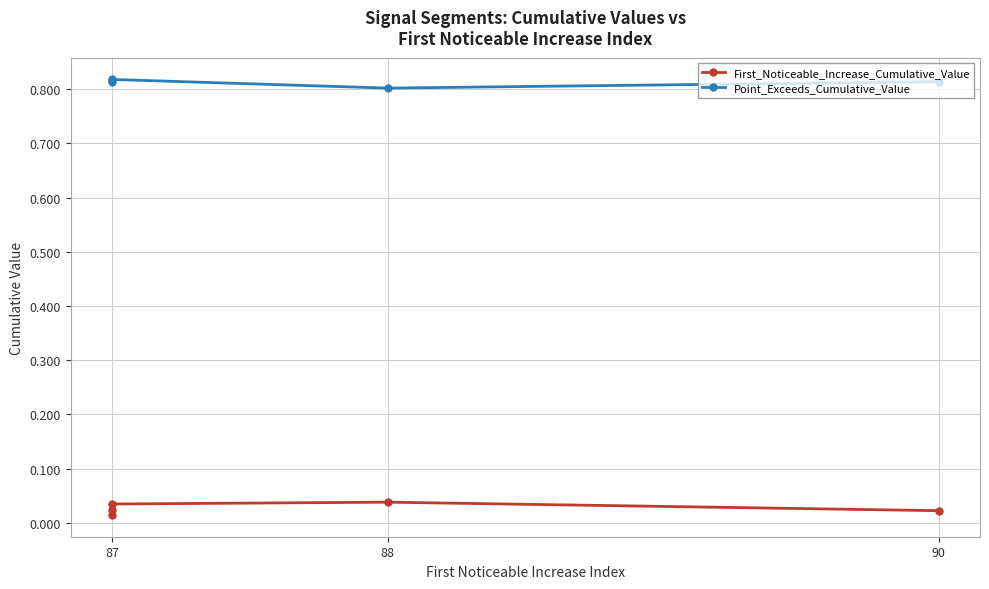

The value of First_Noticeable_Increase_Cumulative_Value at 87 is 0.0. True or false?

True